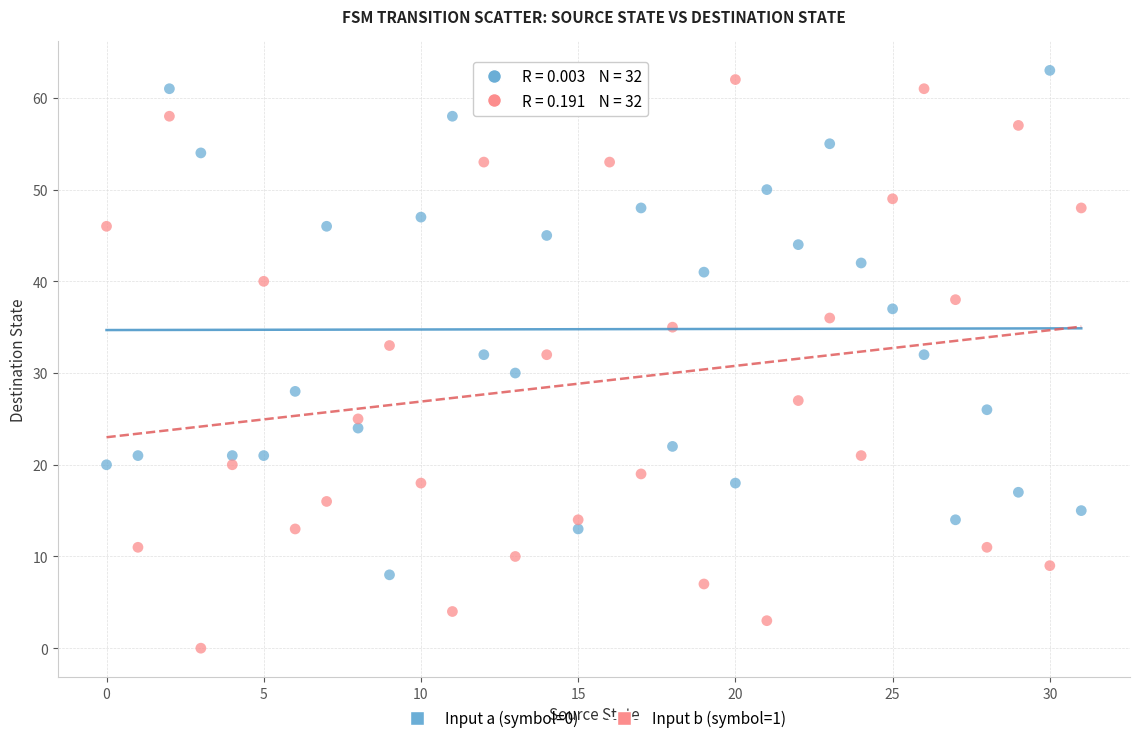

Which series has the largest Y range (max minus min)?

Input b (symbol=1)